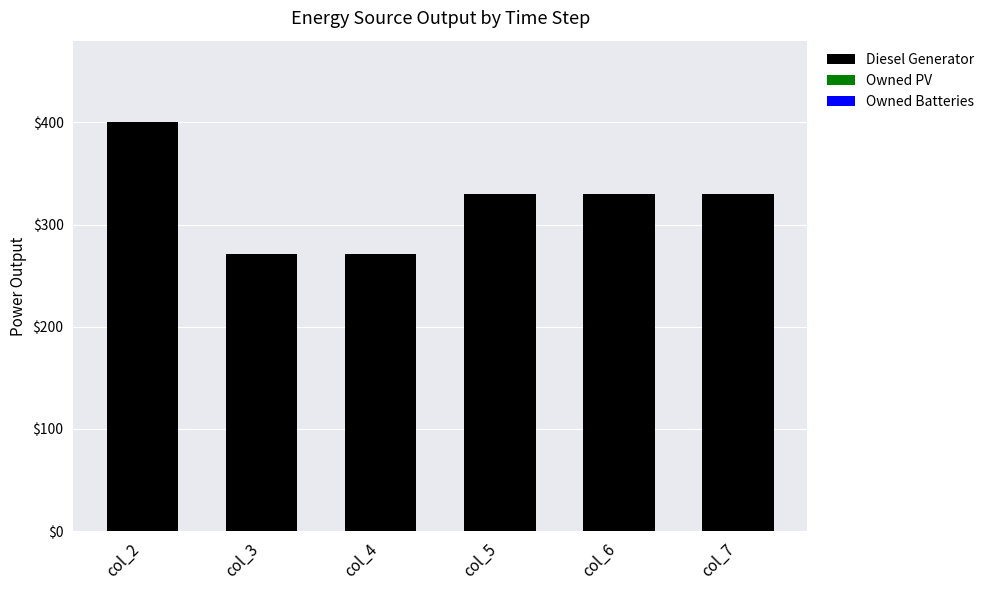

What is the ratio of the value at col_6 to the value at col_3?

1.2